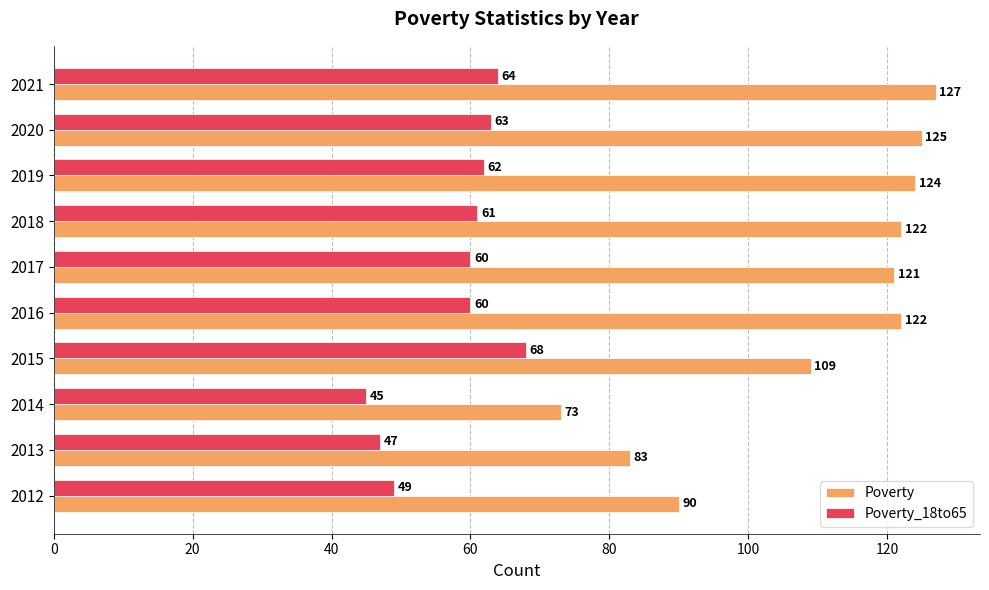

How many data points in Poverty_18to65 are less than 61?

5